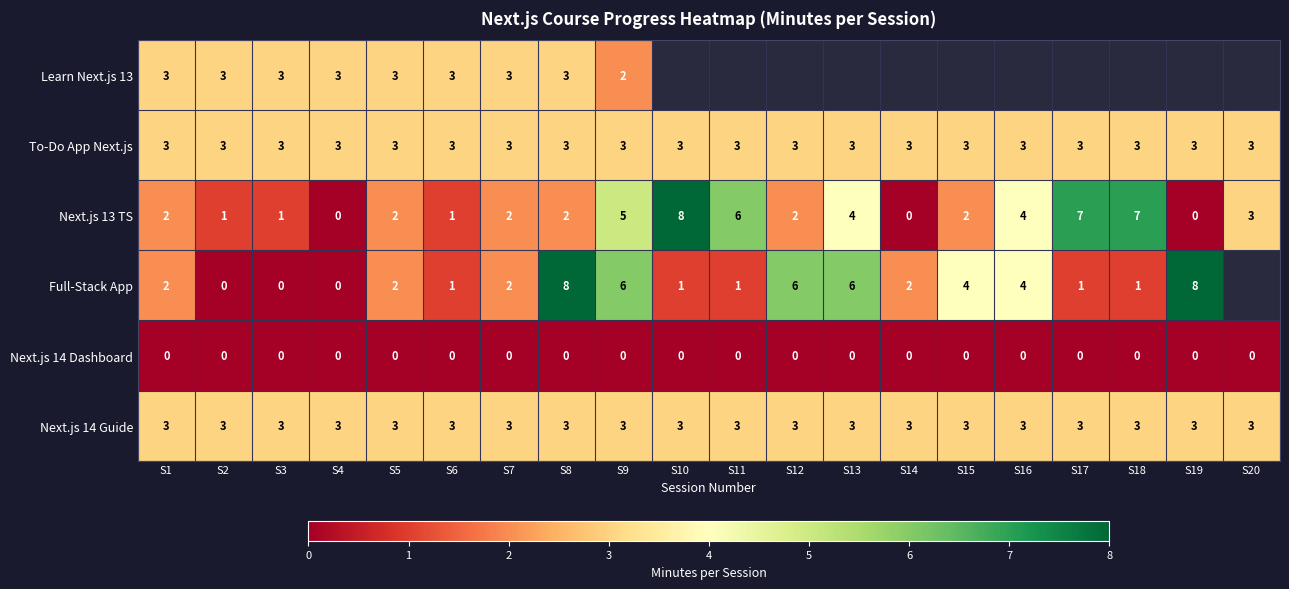

Is the value of Learn Next.js 13 at S2 greater than the value of Next.js 13 TS at S14?

Yes